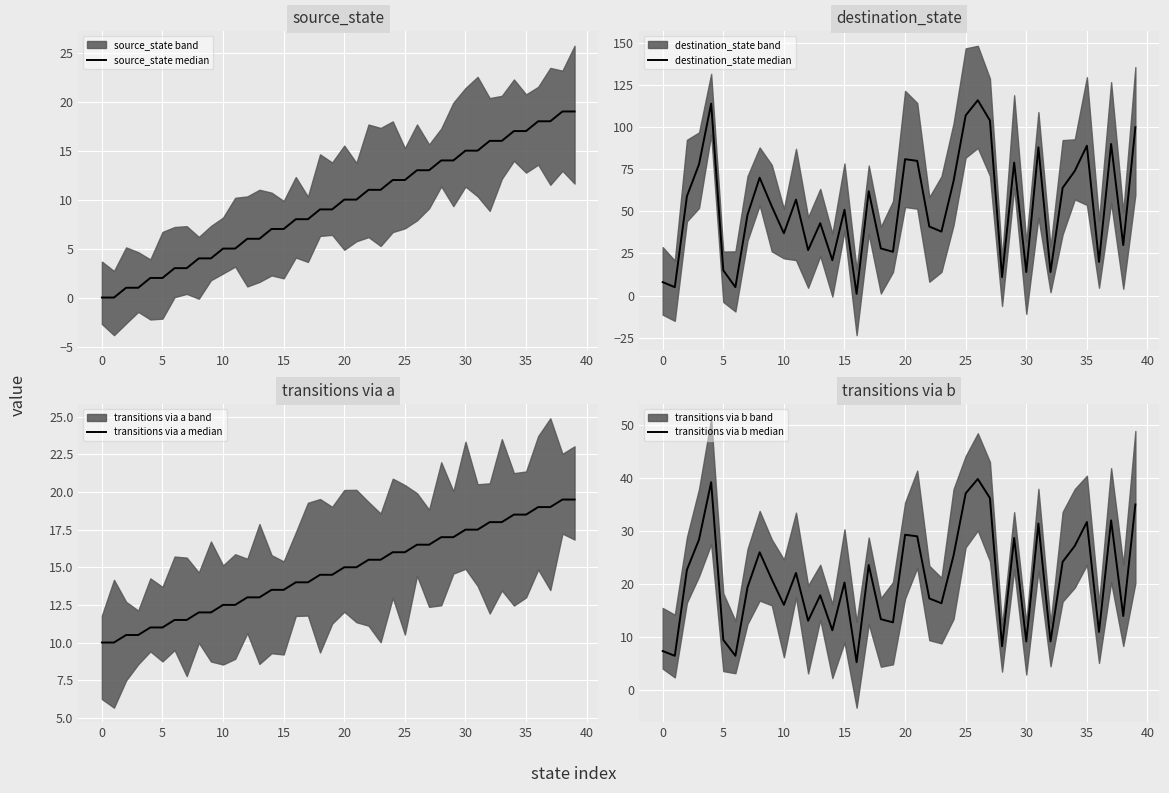

What is the sum of all destination_state median values?

2116